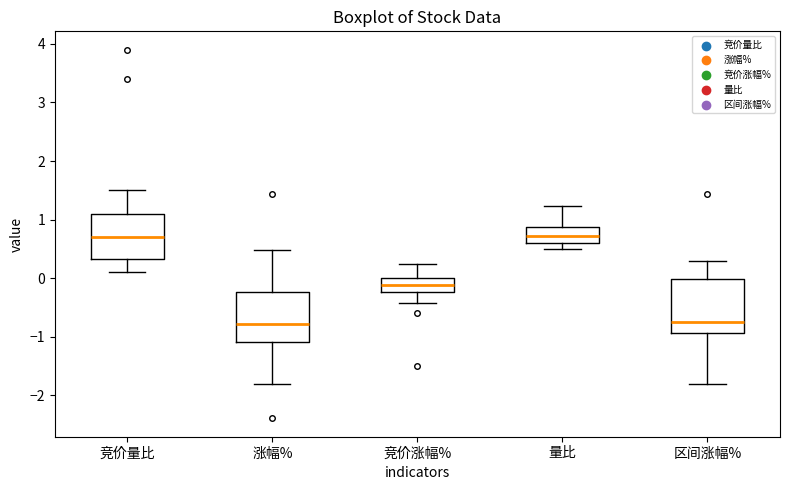

Where is the upper edge of the box for 区间涨幅% on the y-axis? The values are not printed on the chart, so give them approximately, as read against the axis.

0.0